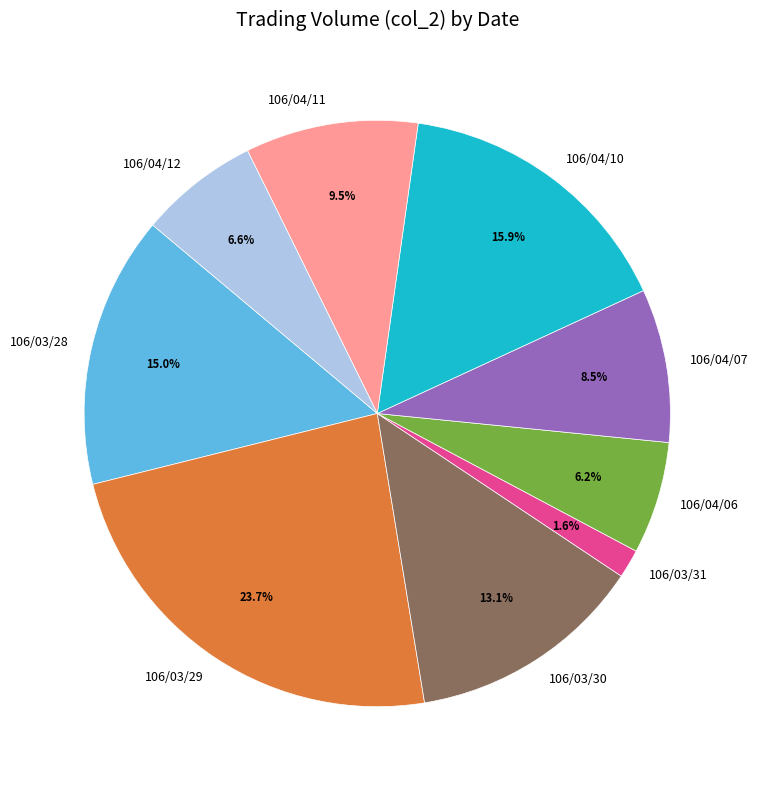

Does 106/03/28 account for over 50% of the chart?

No